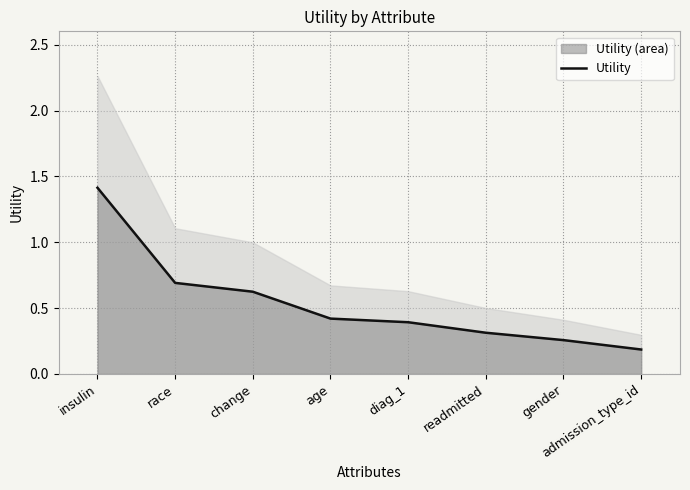

What is the maximum value shown in the chart?

1.4